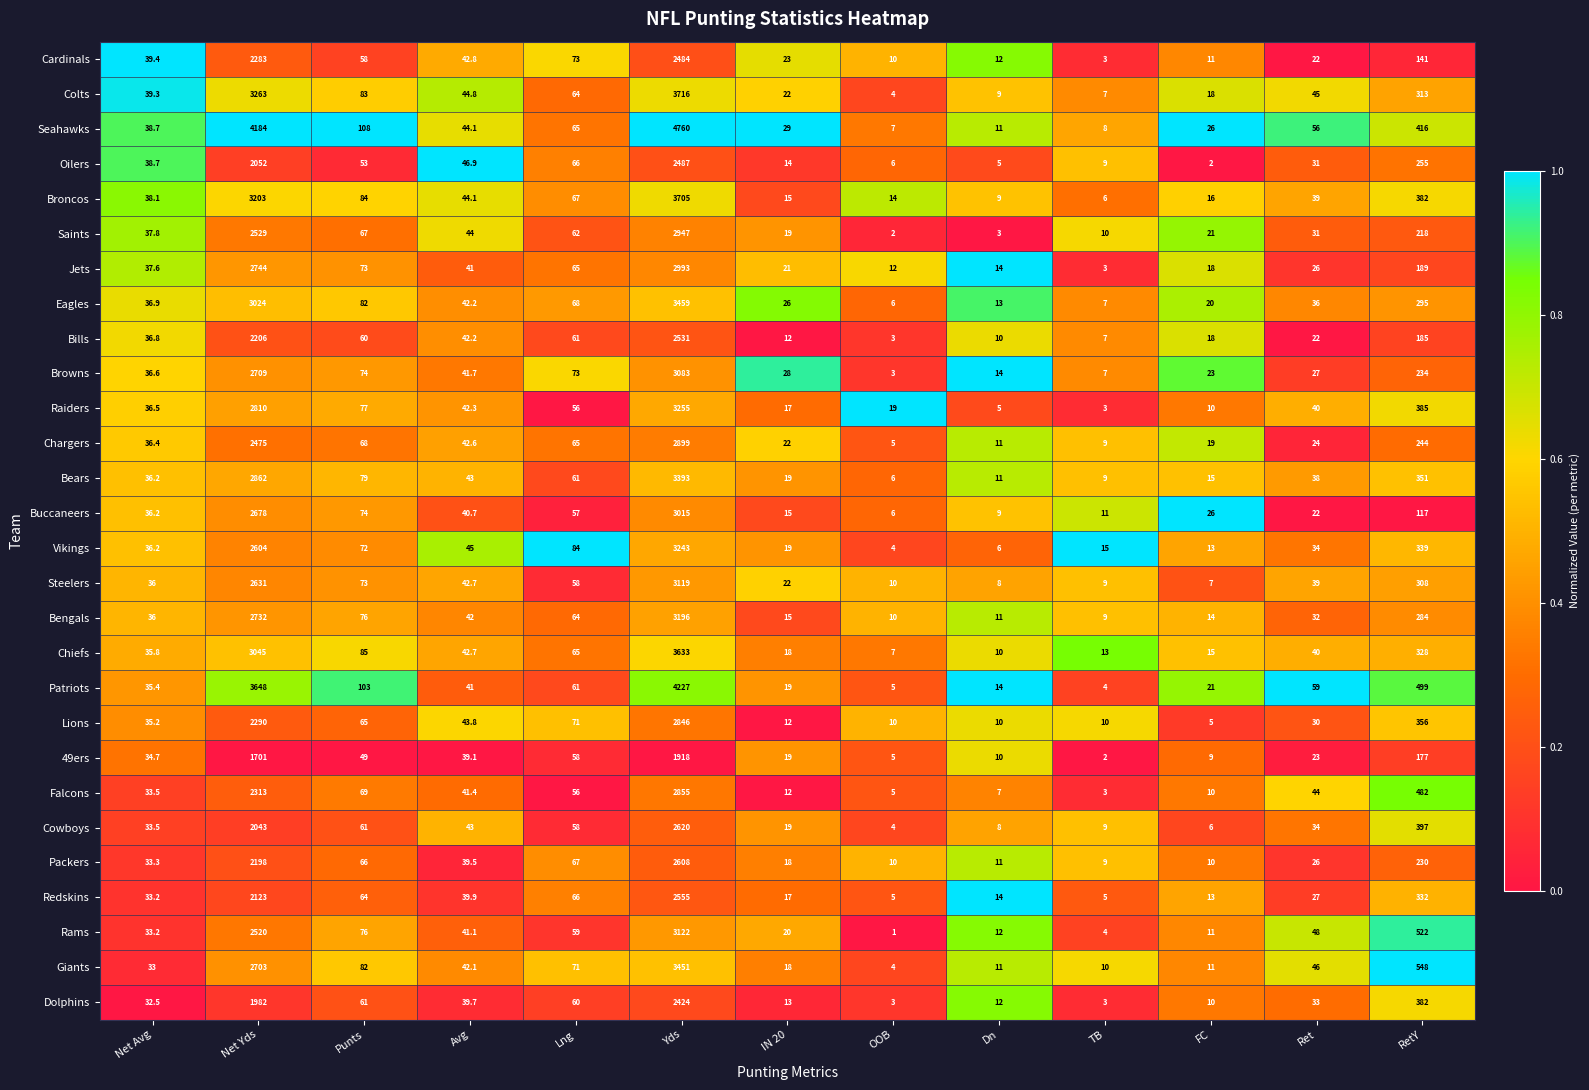

Is it true that Eagles equals 20.0 at FC?

True